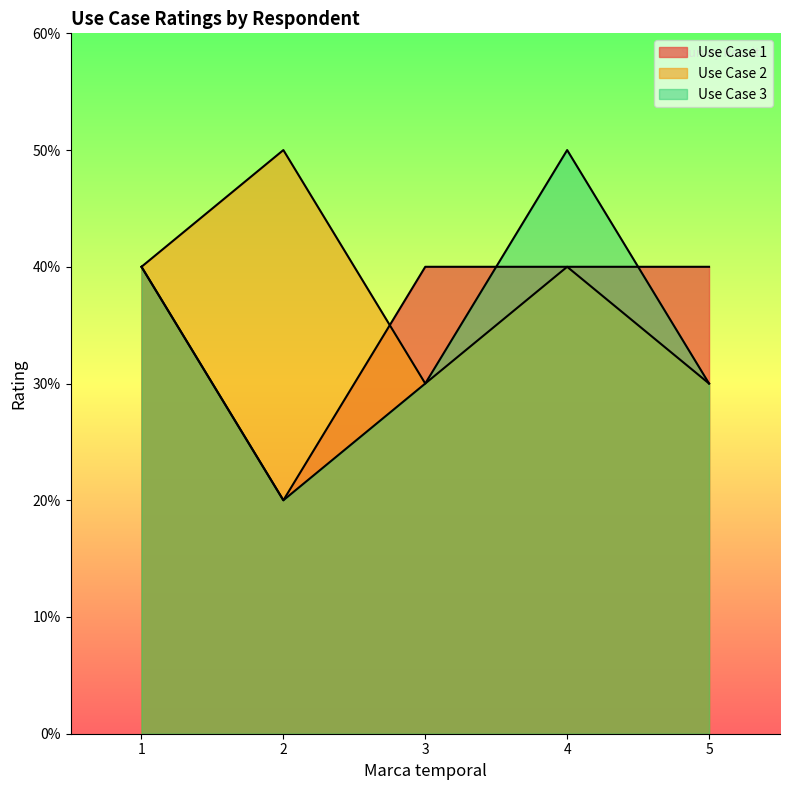

How many data points does each series have?

5